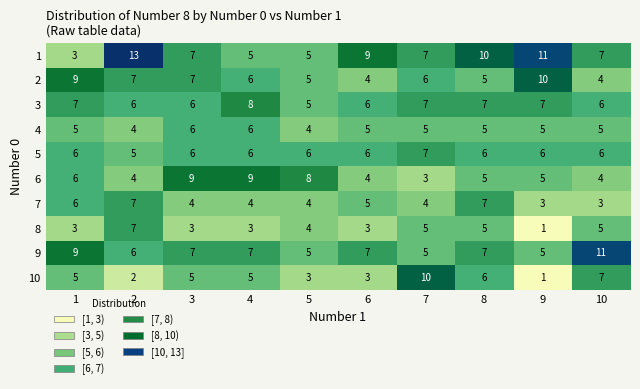

How many 1 values are between 5 and 10?

7